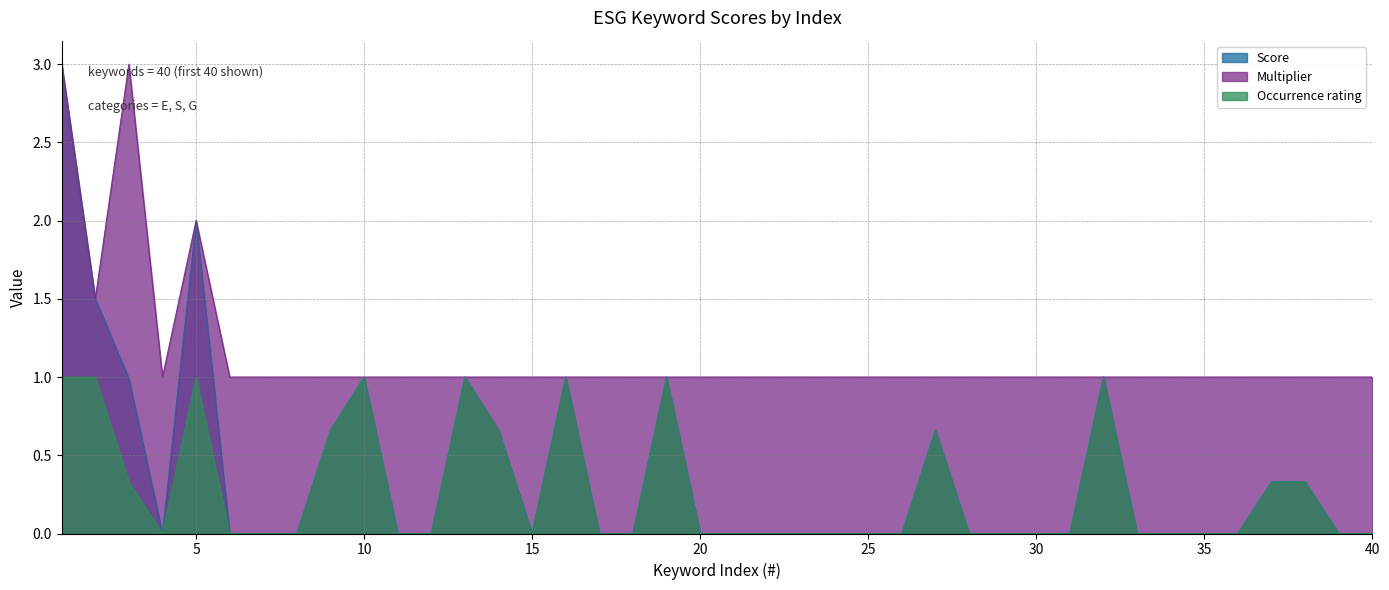

Is the value of Multiplier at 38 greater than the value of Score at 36?

Yes